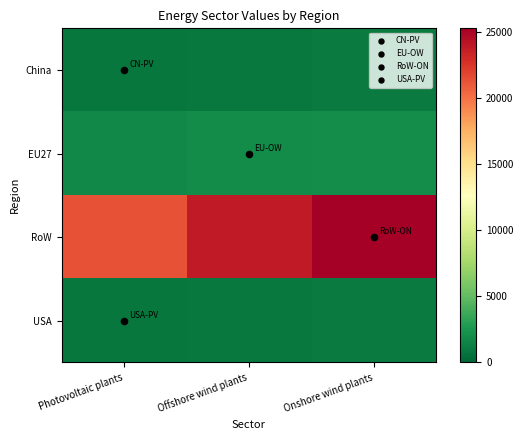

Reading left to right, extract all data points from this chart.

China: Photovoltaic plants=850.5	Offshore wind plants=956.2	Onshore wind plants=1011.9
EU27: Photovoltaic plants=1700.9	Offshore wind plants=1912.4	Onshore wind plants=2023.7
RoW: Photovoltaic plants=21261.9	Offshore wind plants=23904.5	Onshore wind plants=25296.4
USA: Photovoltaic plants=850.5	Offshore wind plants=956.2	Onshore wind plants=1011.9